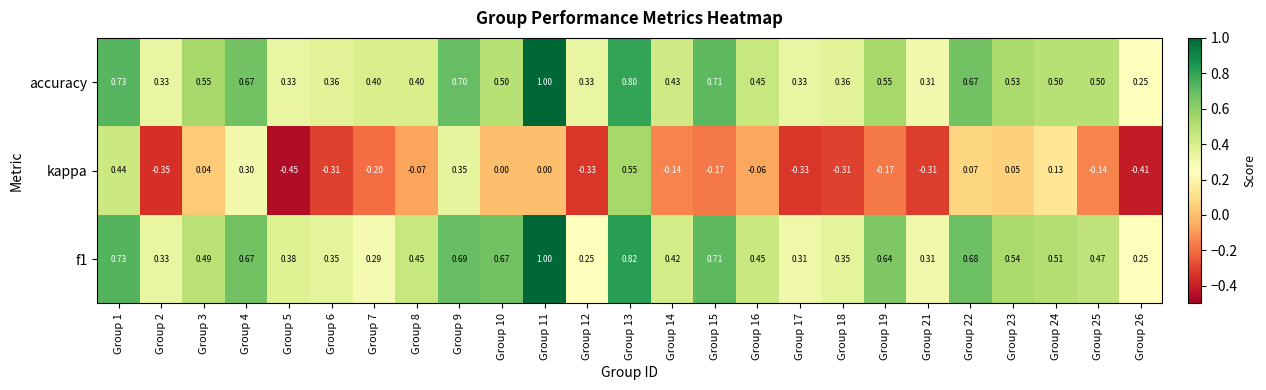

At Group 5, list the series in order from largest to smallest.

f1, accuracy, kappa